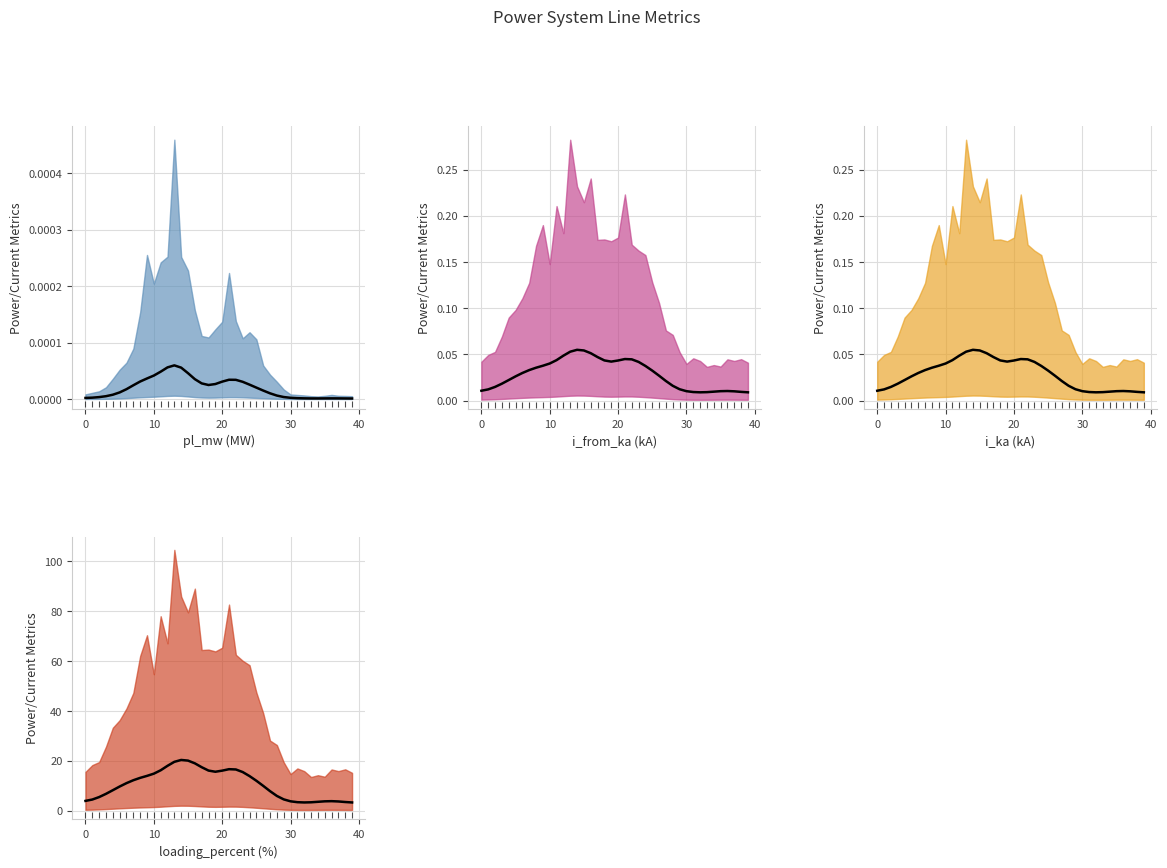

What is the sum of all i_from_ka values?

1.1